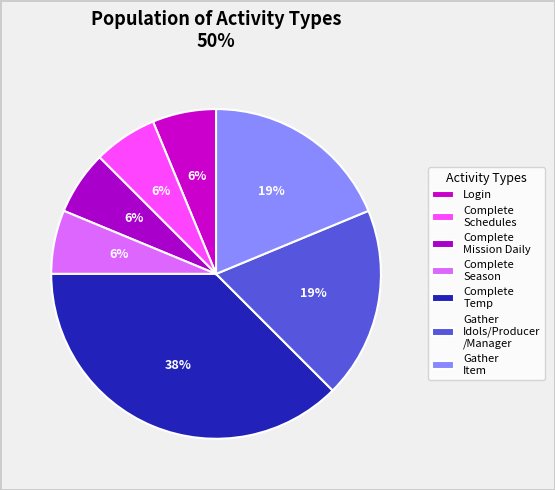

Does any single category account for the majority?

No